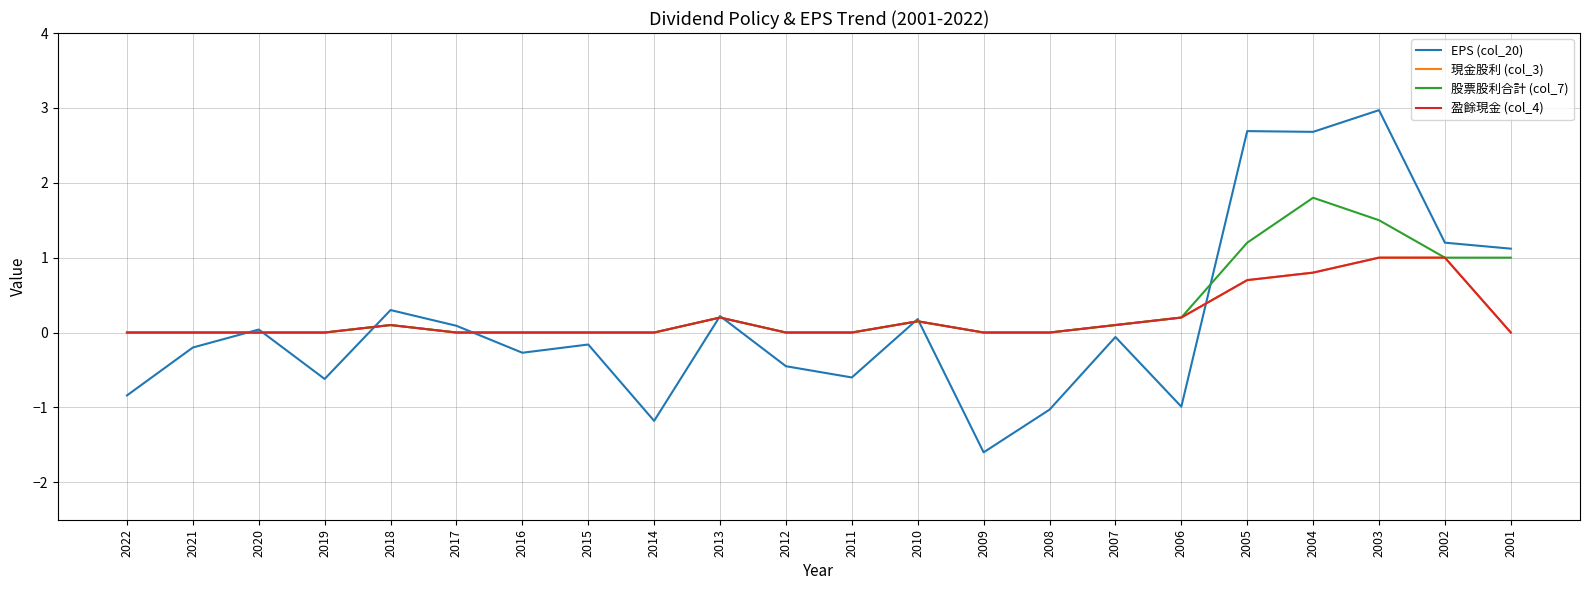

What is the difference between the 現金股利 (col_3) values at 2018 and 2015?

0.1